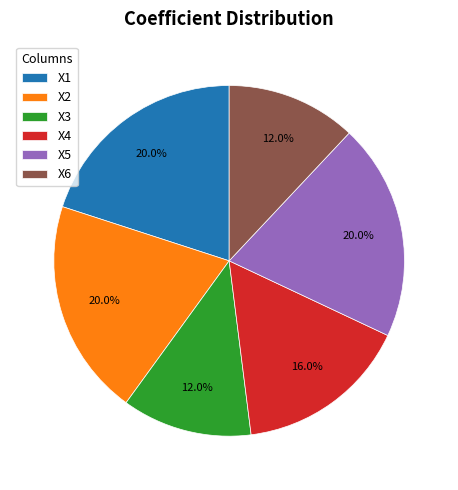

True or false: X6 accounts for 1% of the total.

False